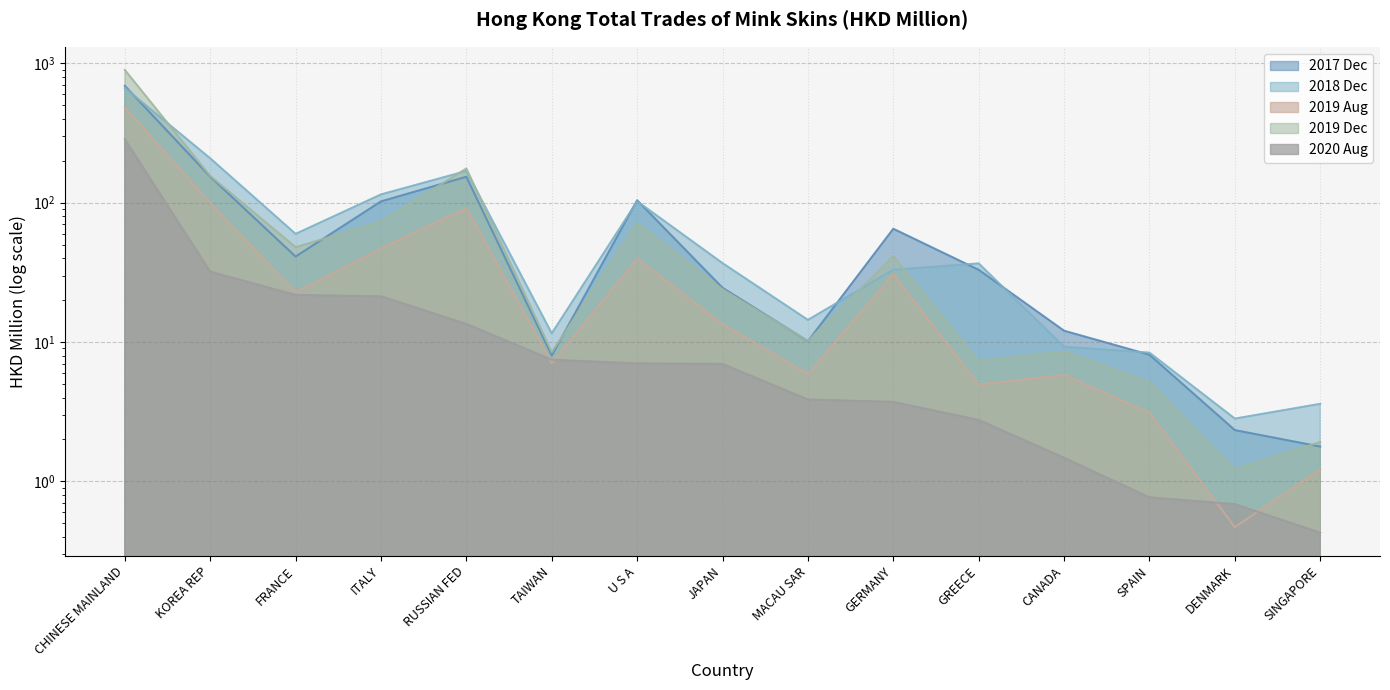

Read the 202008 value at JAPAN.

7.0